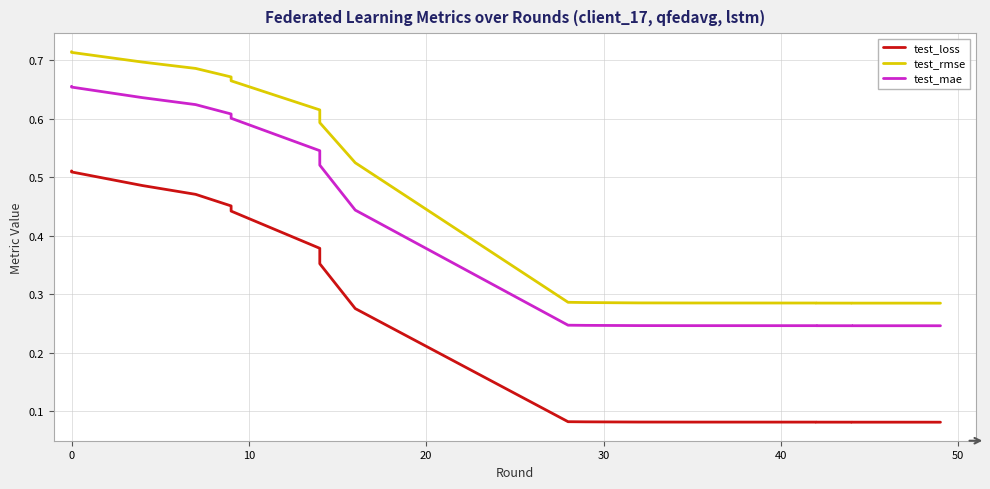

True or false: test_rmse and test_mae intersect in this chart.

False